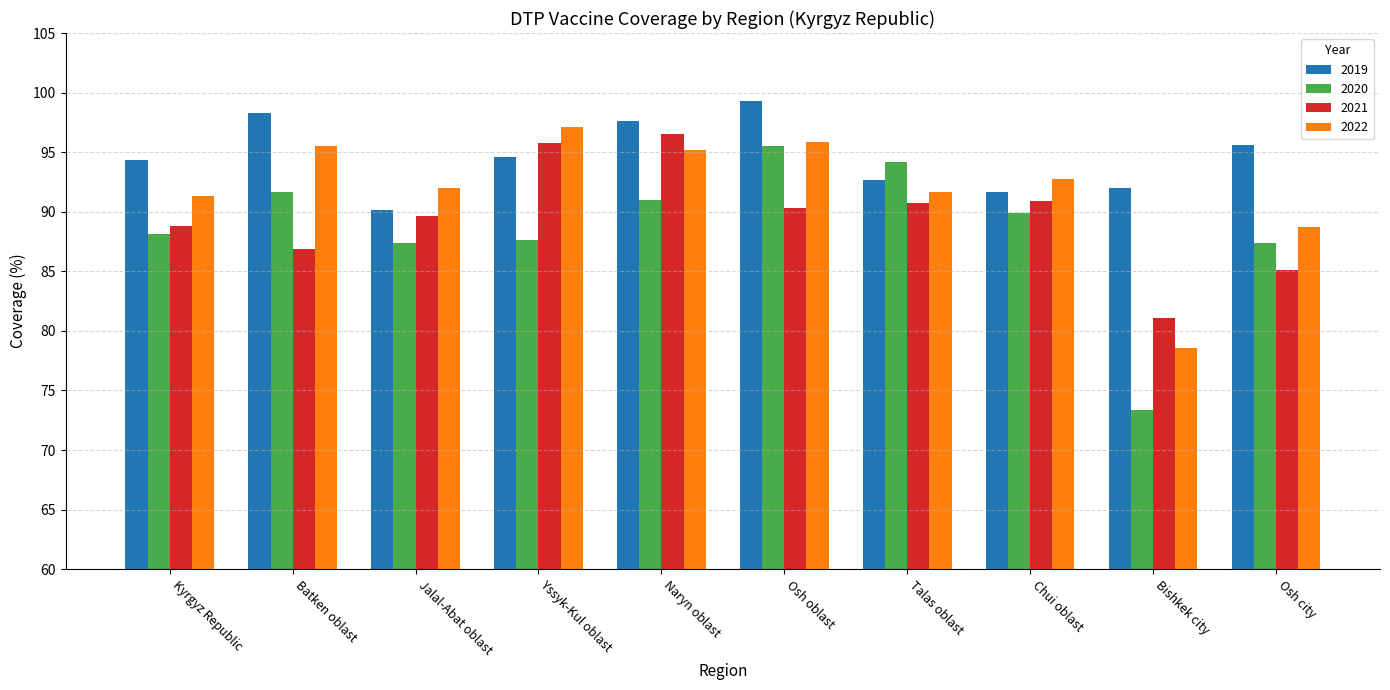

The 2020 series shows 89.9 at Chui oblast. True or false?

True